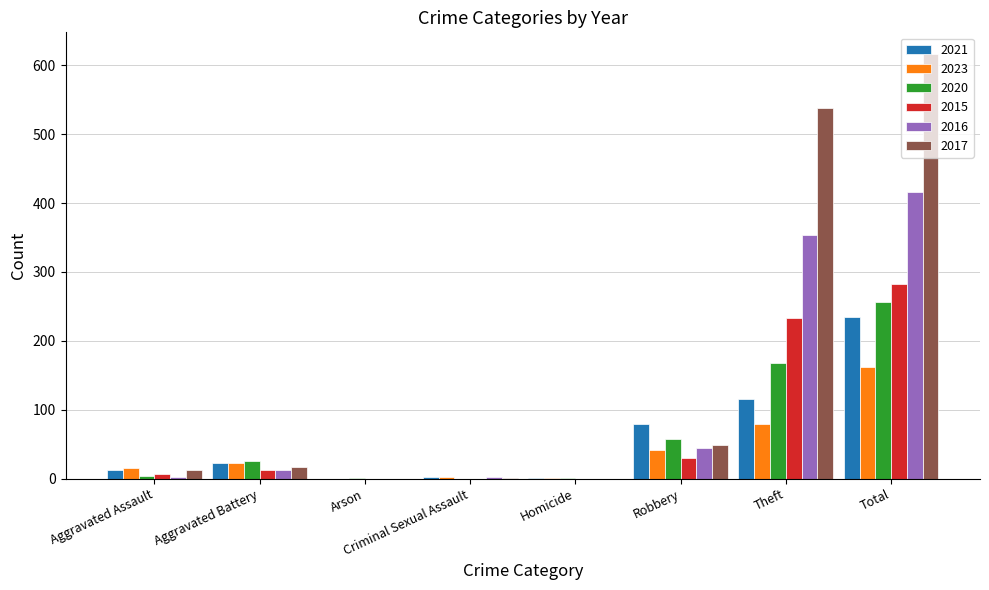

What is the average value of the 2017 series?

154